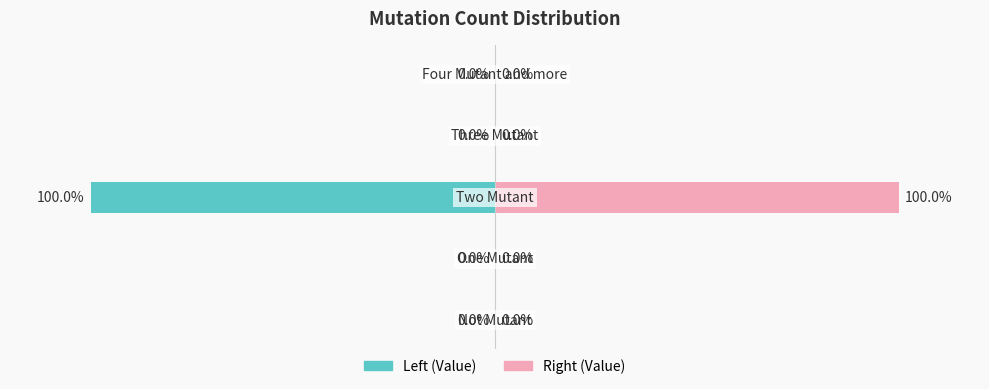

Reading left to right, extract all data points from this chart.

Left (Value): 0	0	-100	0	0
Right (Value): 0	0	100	0	0